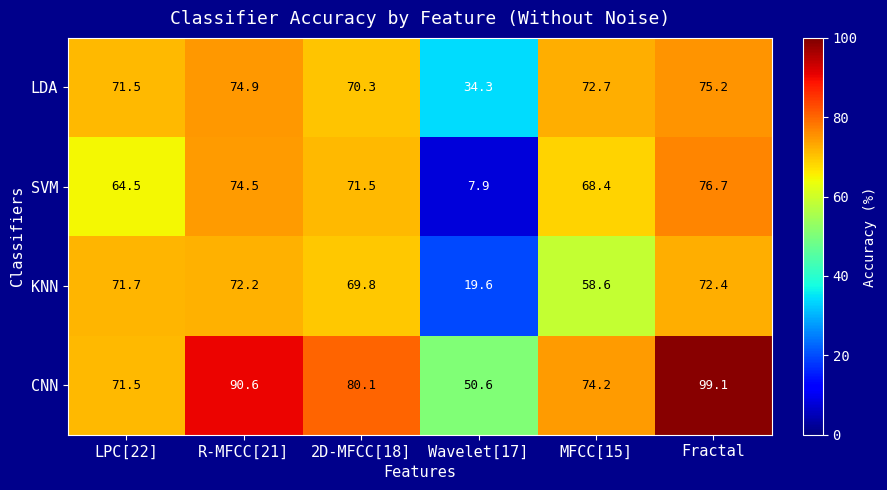

Reading left to right, extract all data points from this chart.

LDA: 71.5	74.9	70.3	34.3	72.7	75.2
SVM: 64.5	74.5	71.5	7.9	68.4	76.7
KNN: 71.7	72.2	69.8	19.6	58.6	72.4
CNN: 71.5	90.6	80.1	50.6	74.2	99.1